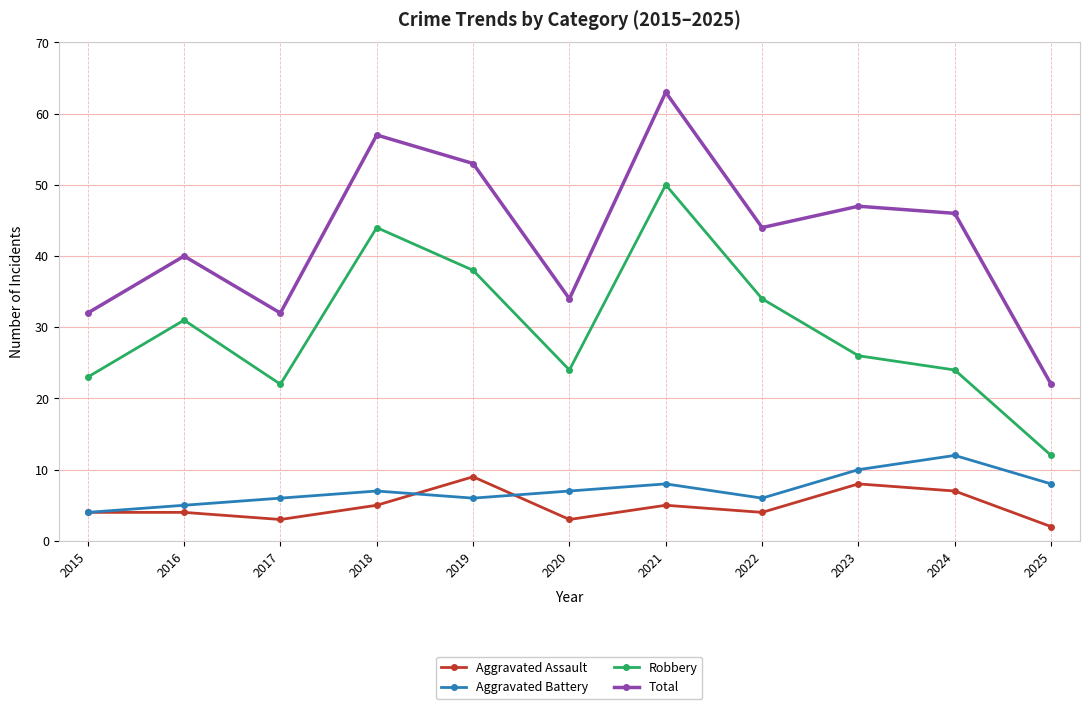

Is it true that Robbery equals 20 at 2022?

False